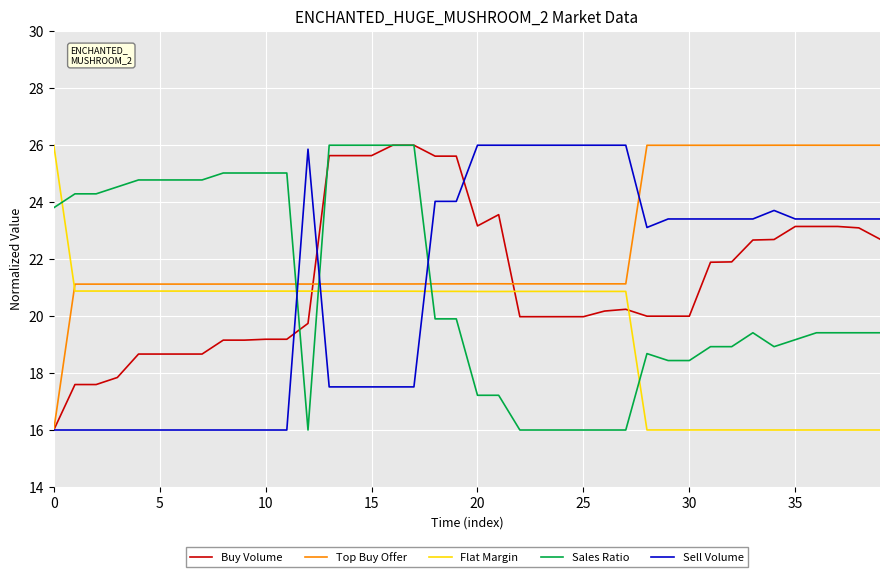

True or false: Top Buy Offer and Sales Ratio intersect in this chart.

True